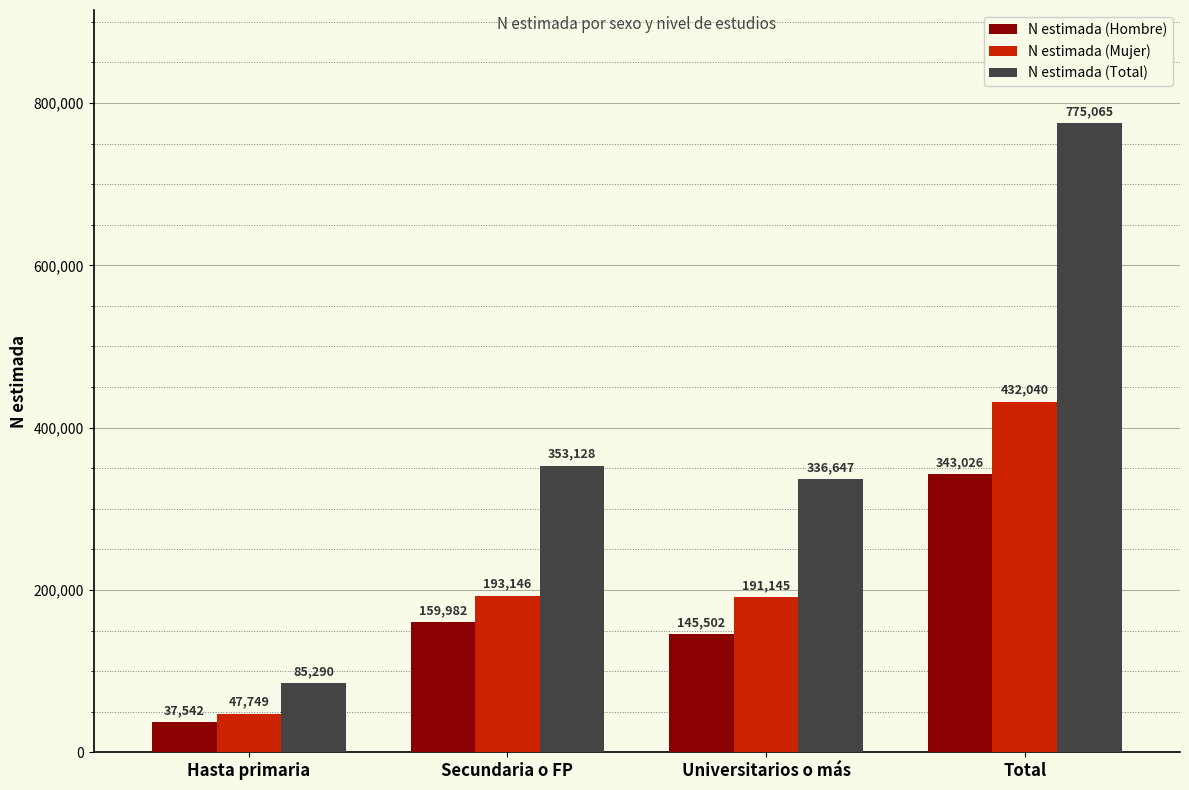

Is it true that N estimada (Total) equals 353128 at Secundaria o FP?

True